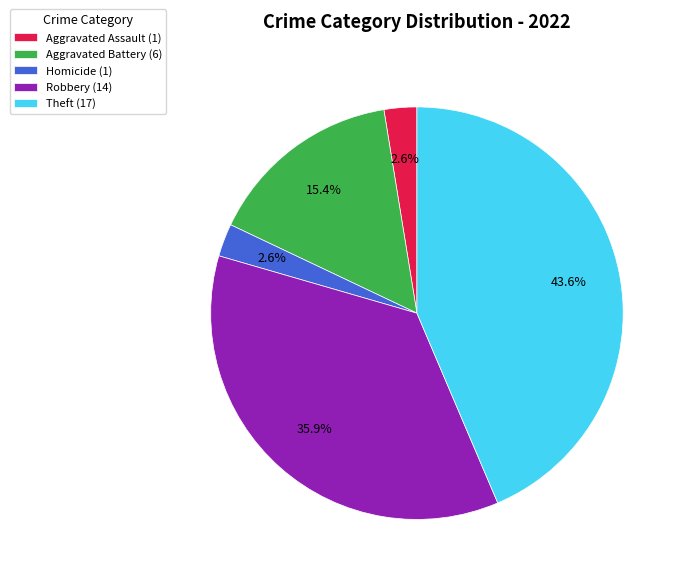

Between Robbery (14) and Theft (17), which is larger?

Theft (17)